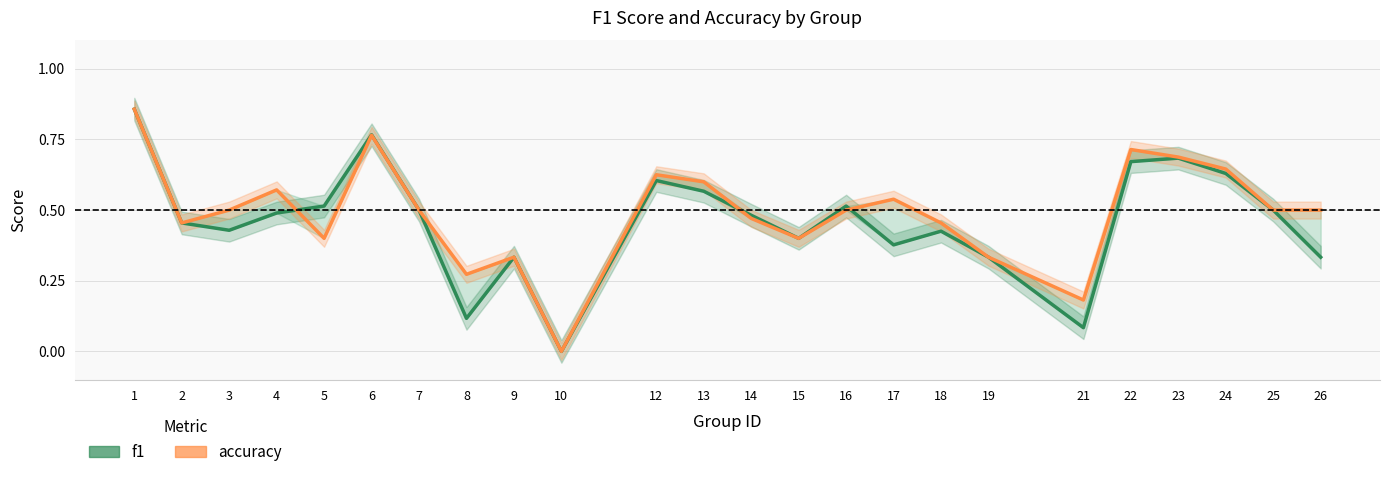

Reading right to left, list all the values displayed in this chart.

f1: 0.3	0.5	0.6	0.7	0.7	0.1	0.3	0.4	0.4	0.5	0.4	0.5	0.6	0.6	0.0	0.3	0.1	0.5	0.8	0.5	0.5	0.4	0.5	0.9
accuracy: 0.5	0.5	0.6	0.7	0.7	0.2	0.3	0.5	0.5	0.5	0.4	0.5	0.6	0.6	0.0	0.3	0.3	0.5	0.8	0.4	0.6	0.5	0.5	0.9